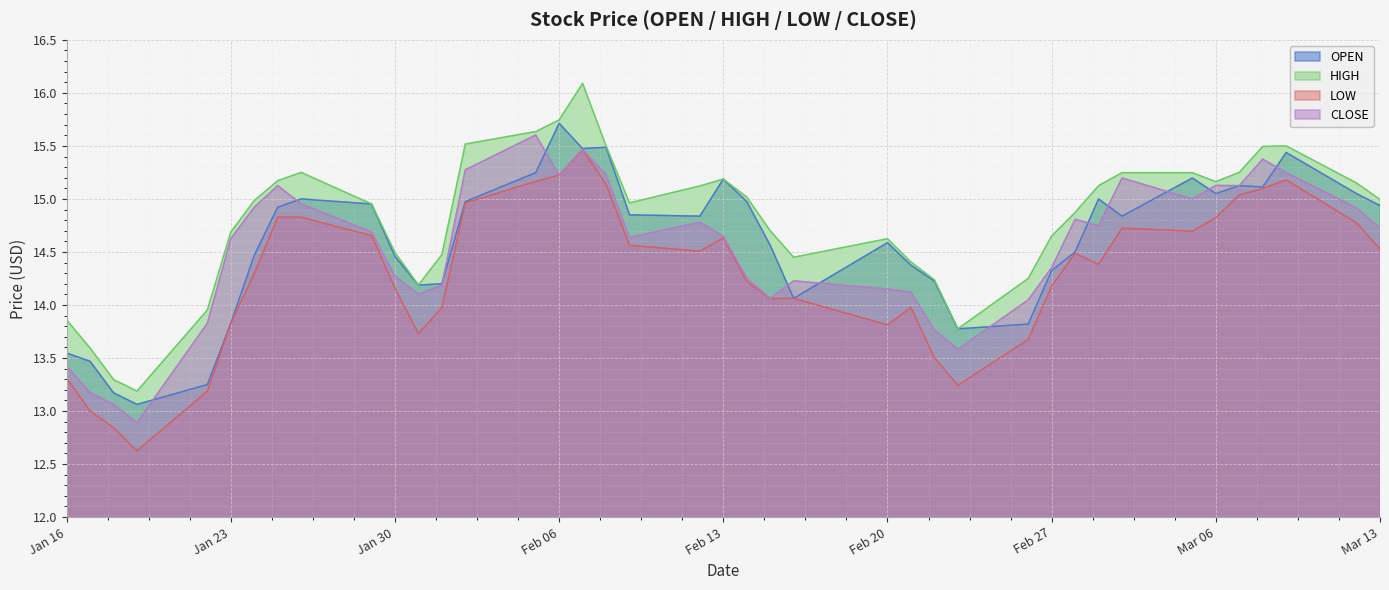

In OPEN, how many points are higher than both neighbors (excluding endpoints)?

9